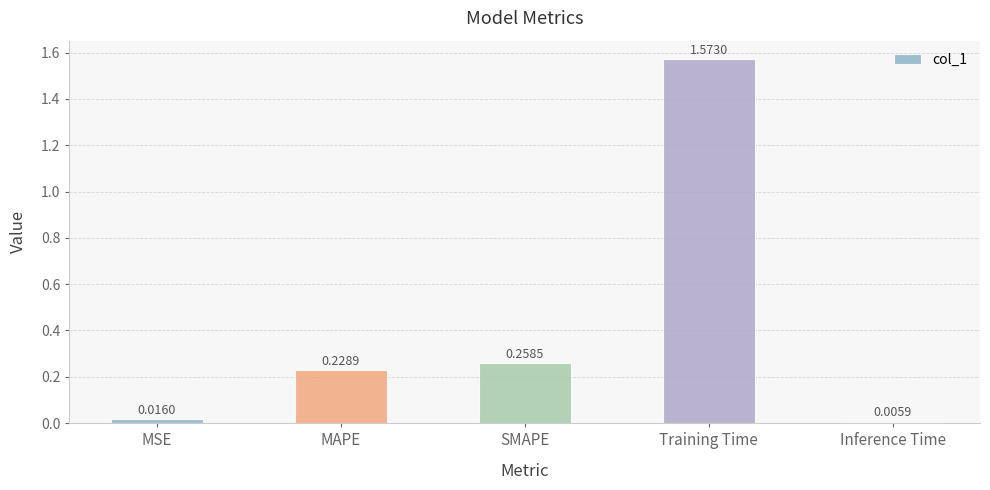

What is the label of the 3rd bar from the right?

SMAPE